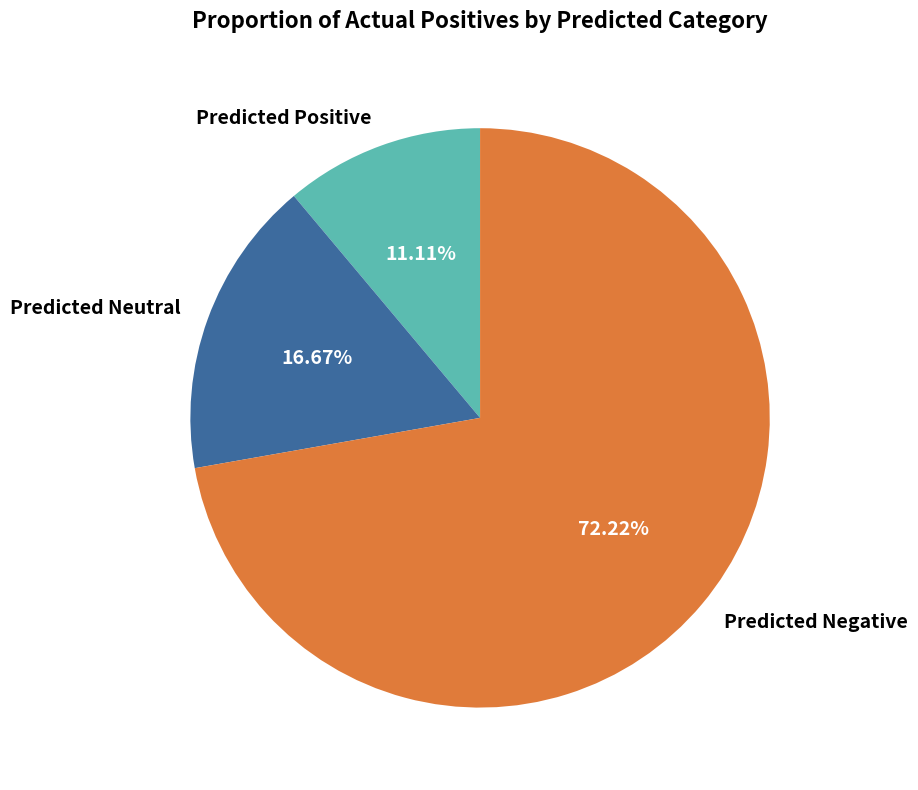

Is it true that Predicted Neutral is 27% of the pie?

False